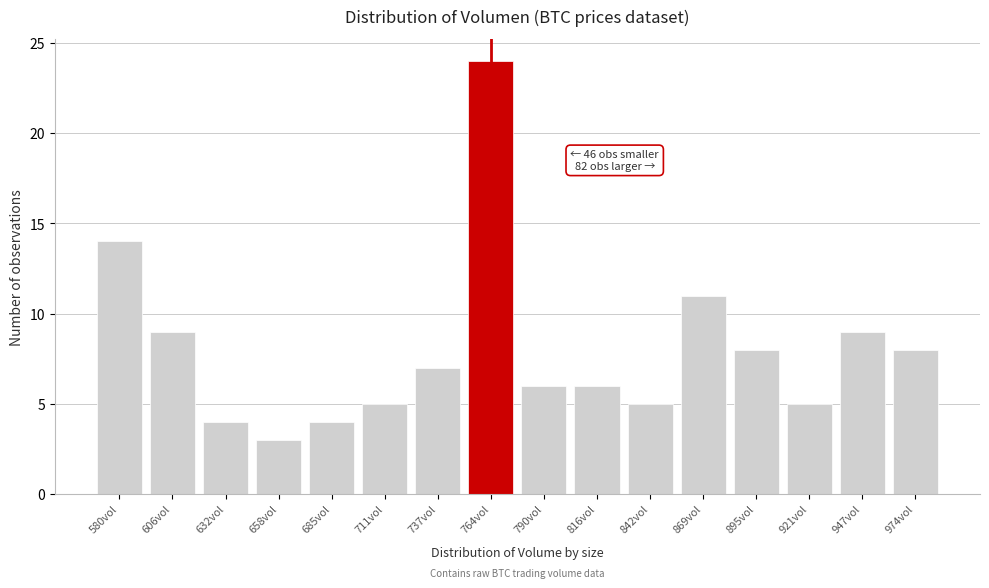

Reading left to right, list all the values displayed in this chart.

580vol=14	606vol=9	632vol=4	658vol=3	685vol=4	711vol=5	737vol=7	764vol=24	790vol=6	816vol=6	842vol=5	869vol=11	895vol=8	921vol=5	947vol=9	974vol=8